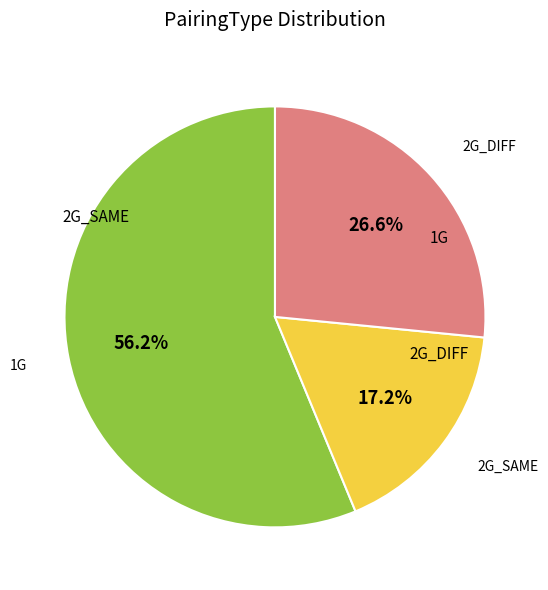

Is there a majority slice in this chart?

Yes